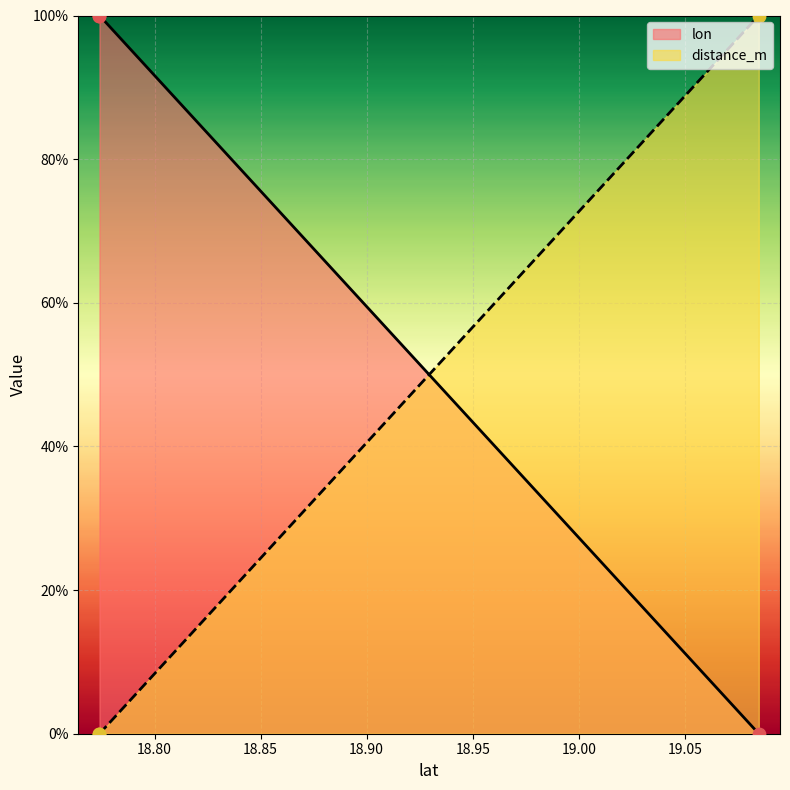

Which series has the largest total across all categories?

lon